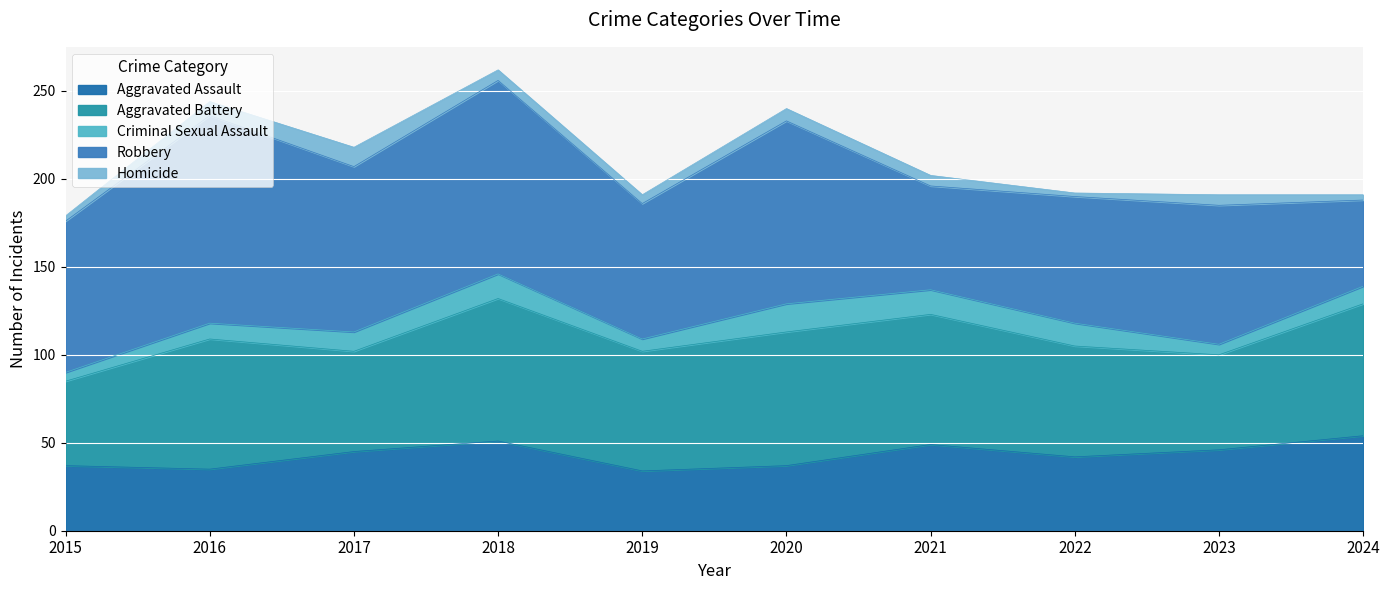

What is the sum of the Homicide values at 2016 and 2018?

14